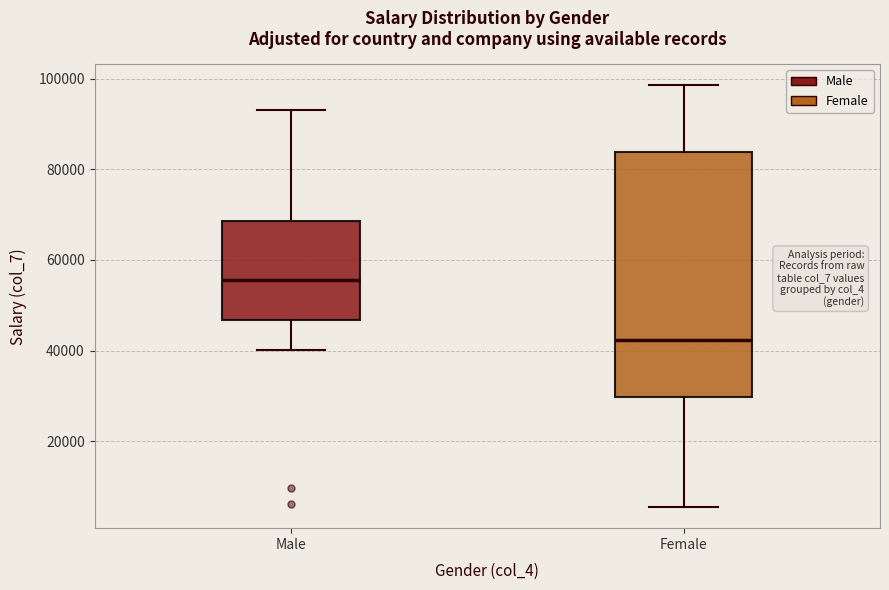

Reading left to right, read every box against the y-axis: the position of its median line, the range the box covers, and the ends of its whiskers. The values are not printed on the chart, so give them approximately, as read against the axis.

Male: median 56000, box 46000 to 68000, whiskers 40000 to 92000
Female: median 42000, box 30000 to 84000, whiskers 6000 to 98000